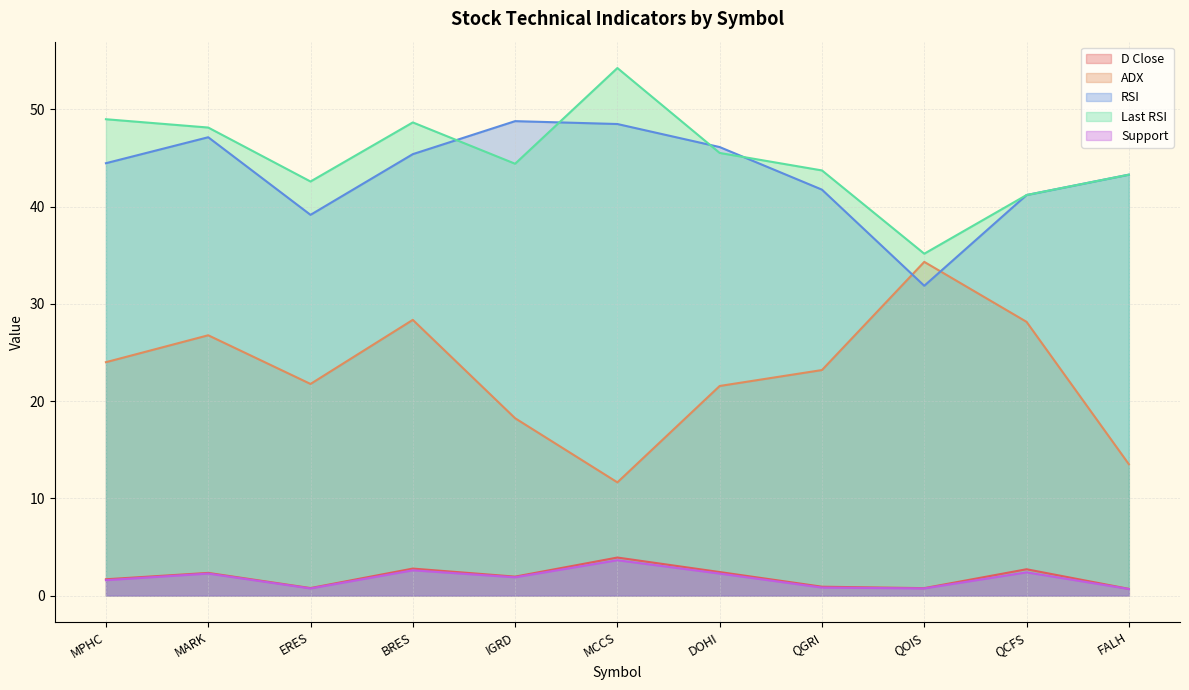

What is the highest value of the Support series?

3.6